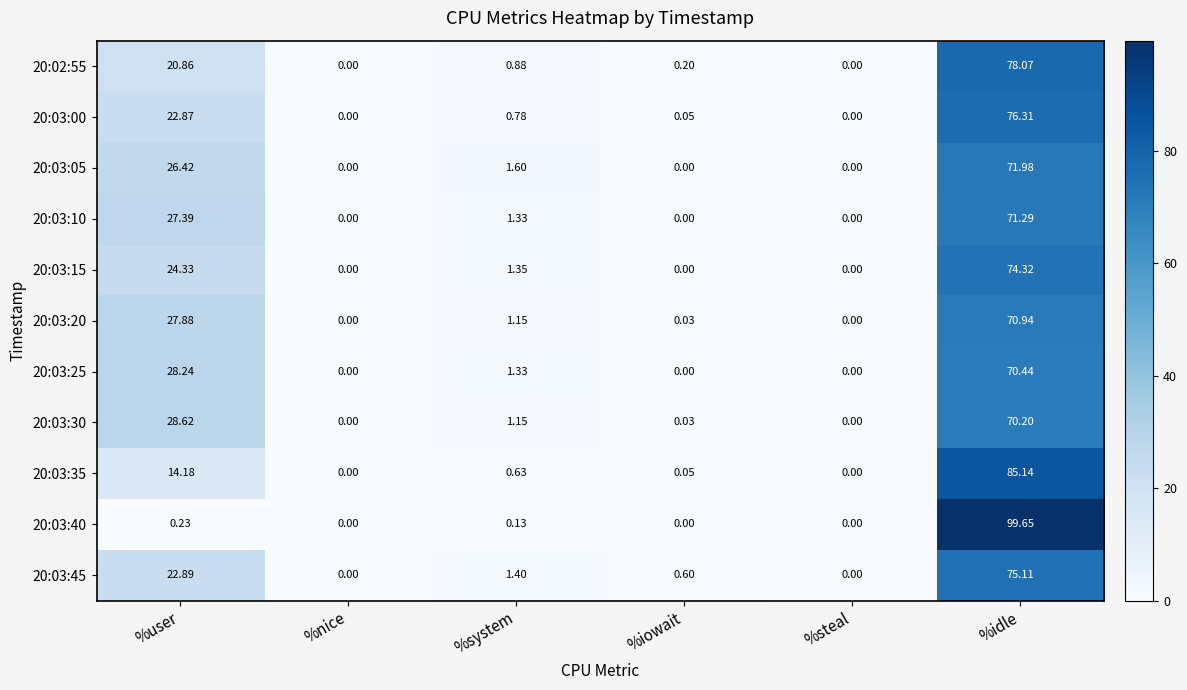

What is the difference between the highest and lowest values at %system?

1.5